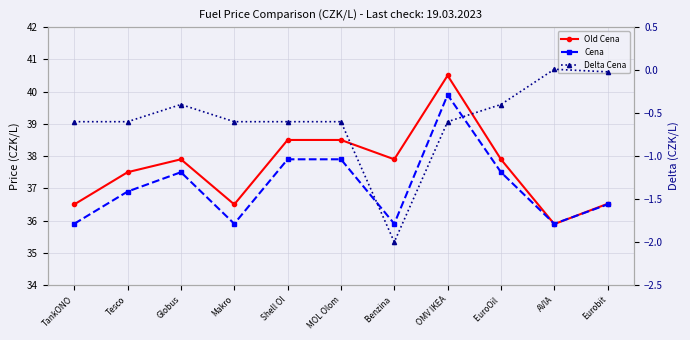

Reading left to right, extract all data points from this chart.

Old Cena: 36.5	37.5	37.9	36.5	38.5	38.5	37.9	40.5	37.9	35.9	36.5
Cena: 35.9	36.9	37.5	35.9	37.9	37.9	35.9	39.9	37.5	35.9	36.5
Delta Cena: -0.6	-0.6	-0.4	-0.6	-0.6	-0.6	-2.0	-0.6	-0.4	0.0	-0.0